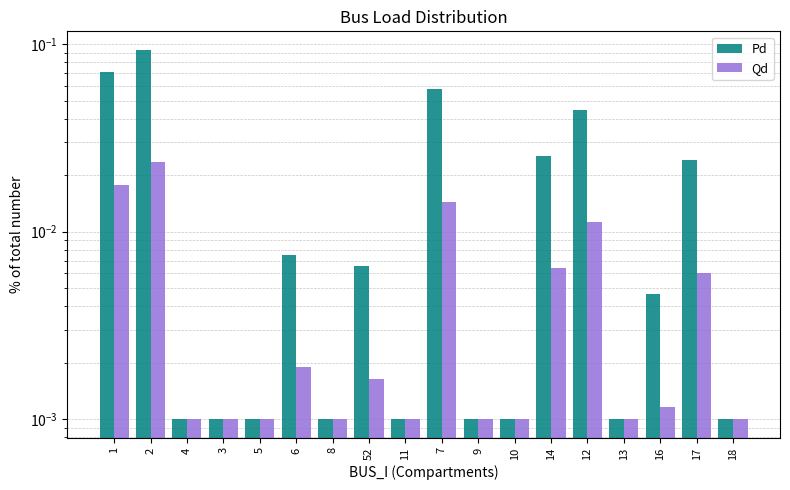

Is it true that Qd equals 0.0 at 16?

False